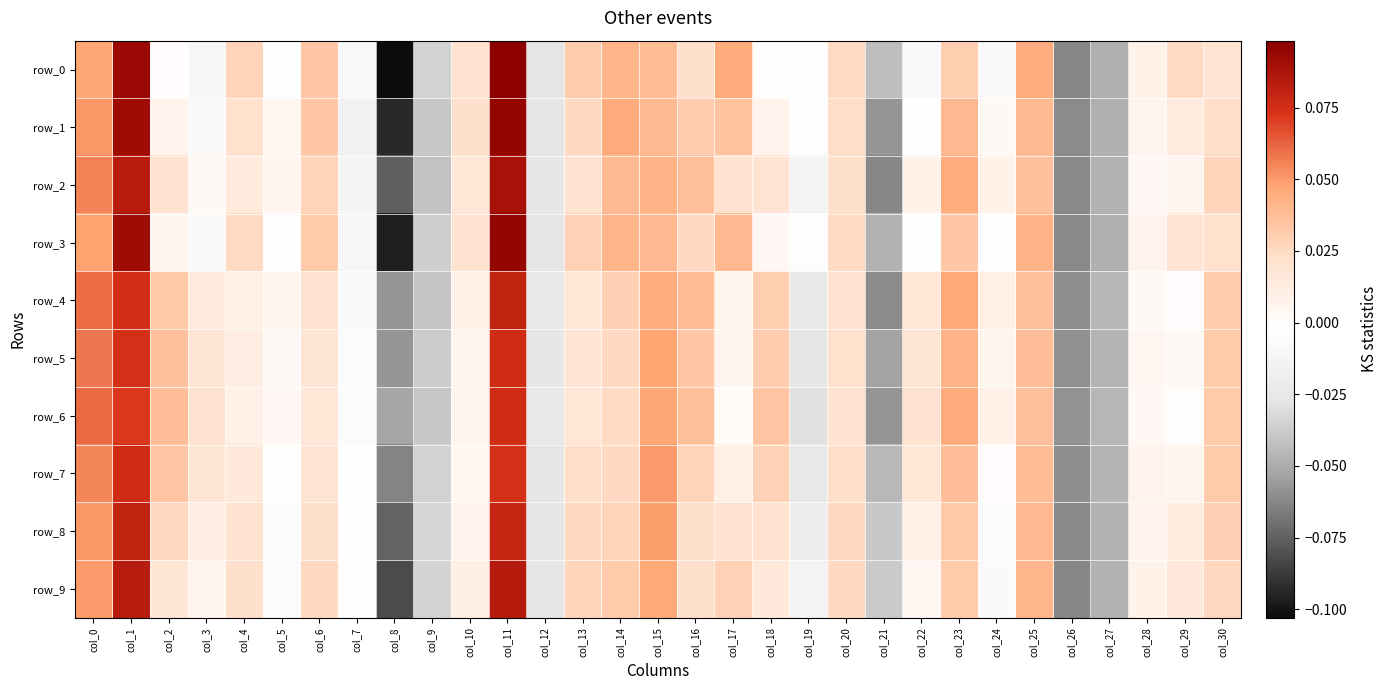

The value of row_1 at col_16 is 0.0. True or false?

True